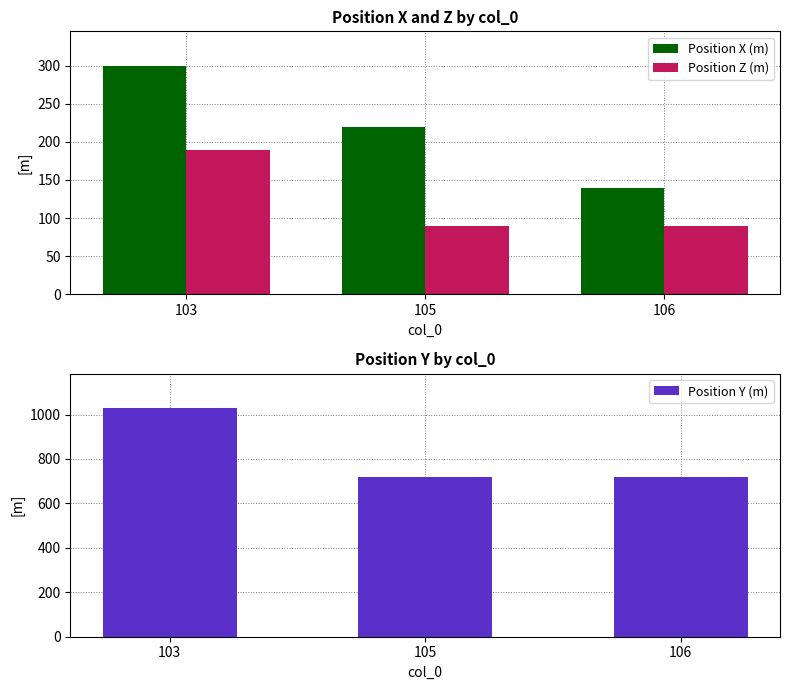

Which series has the largest total across all categories?

Position Y (m)